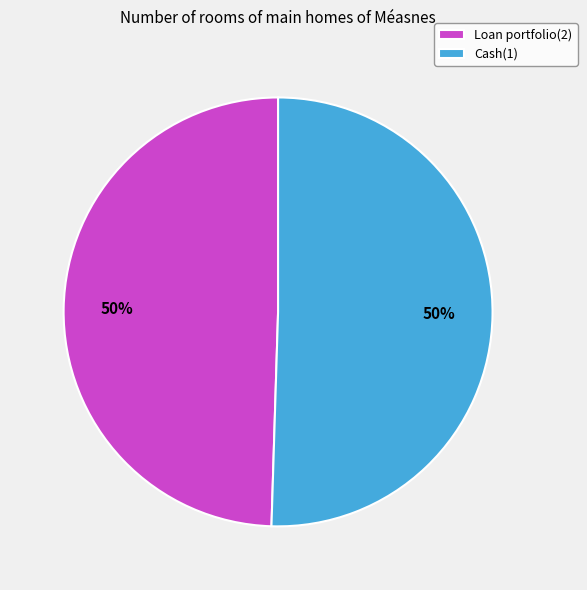

Approximately how many times larger is the value at Loan portfolio(2) compared to Cash(1)?

1.0